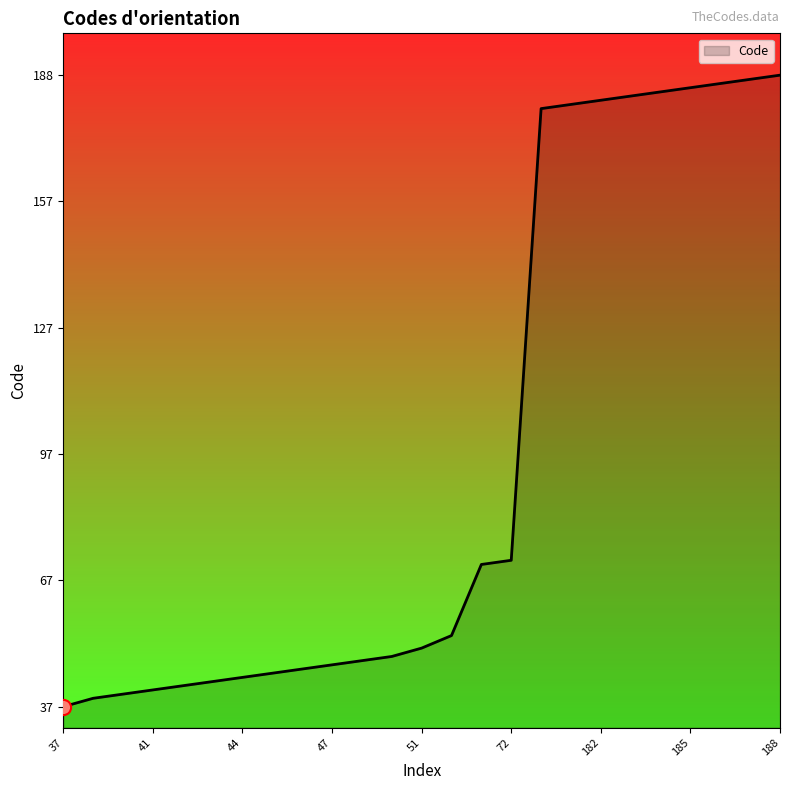

What is the greatest value displayed?

188